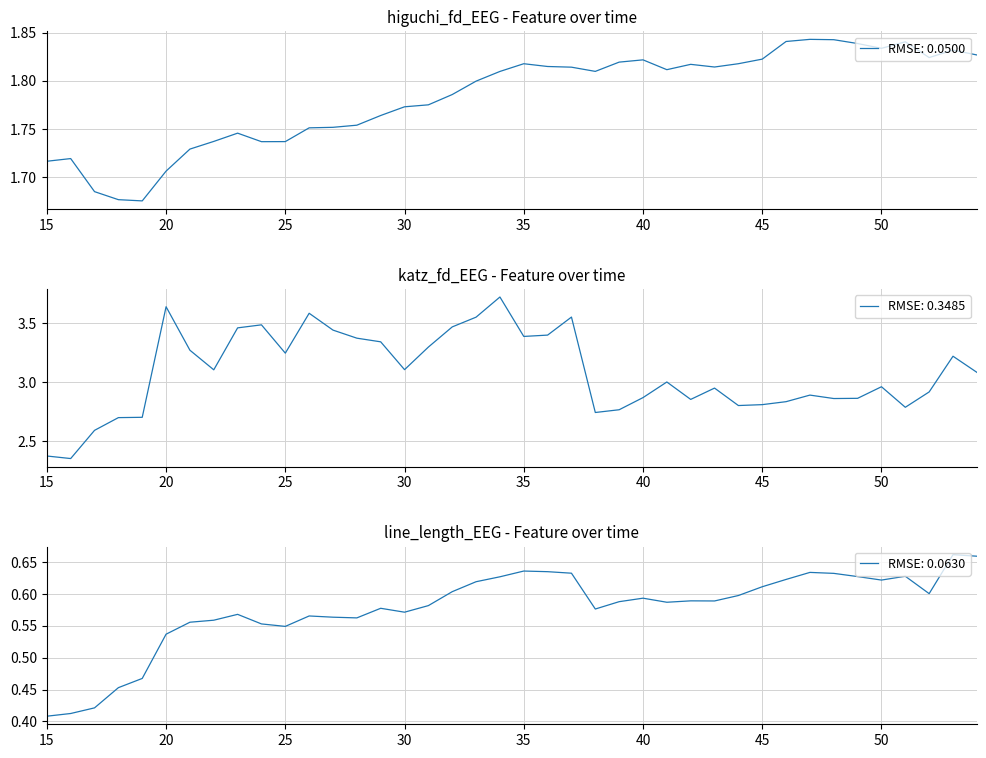

True or false: line_length_EEG has a value of 0.8 at 16.

False